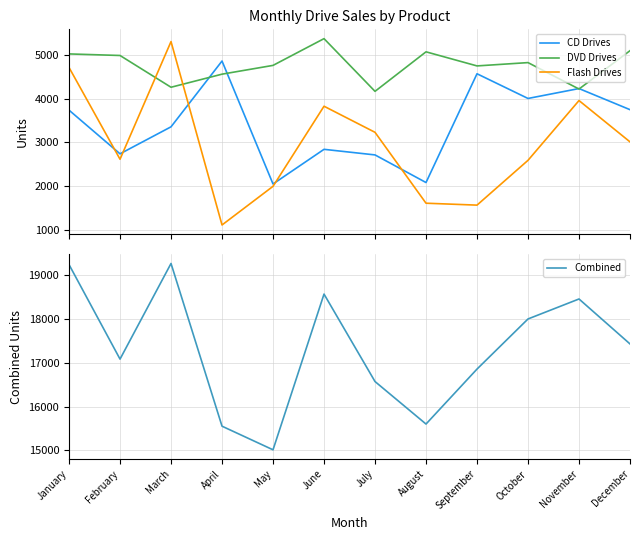

What is the spread (max minus min) of values at September?

15295